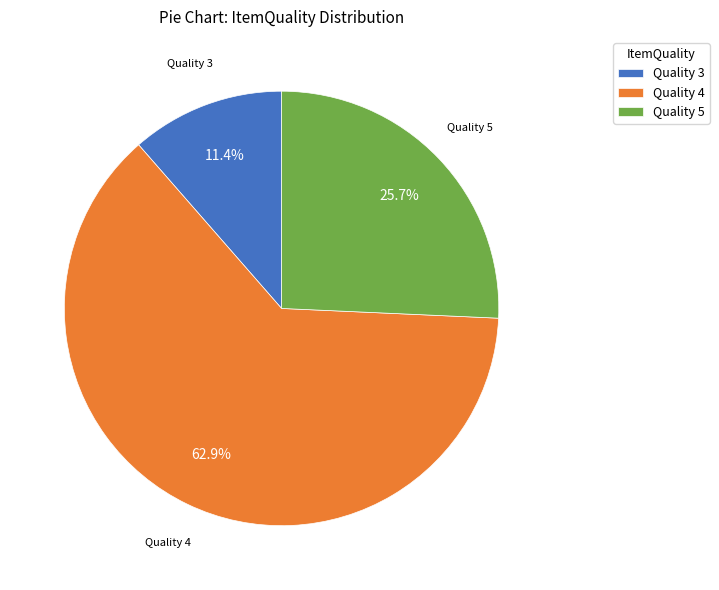

What percentage is NOT represented by Quality 5?

74.3%